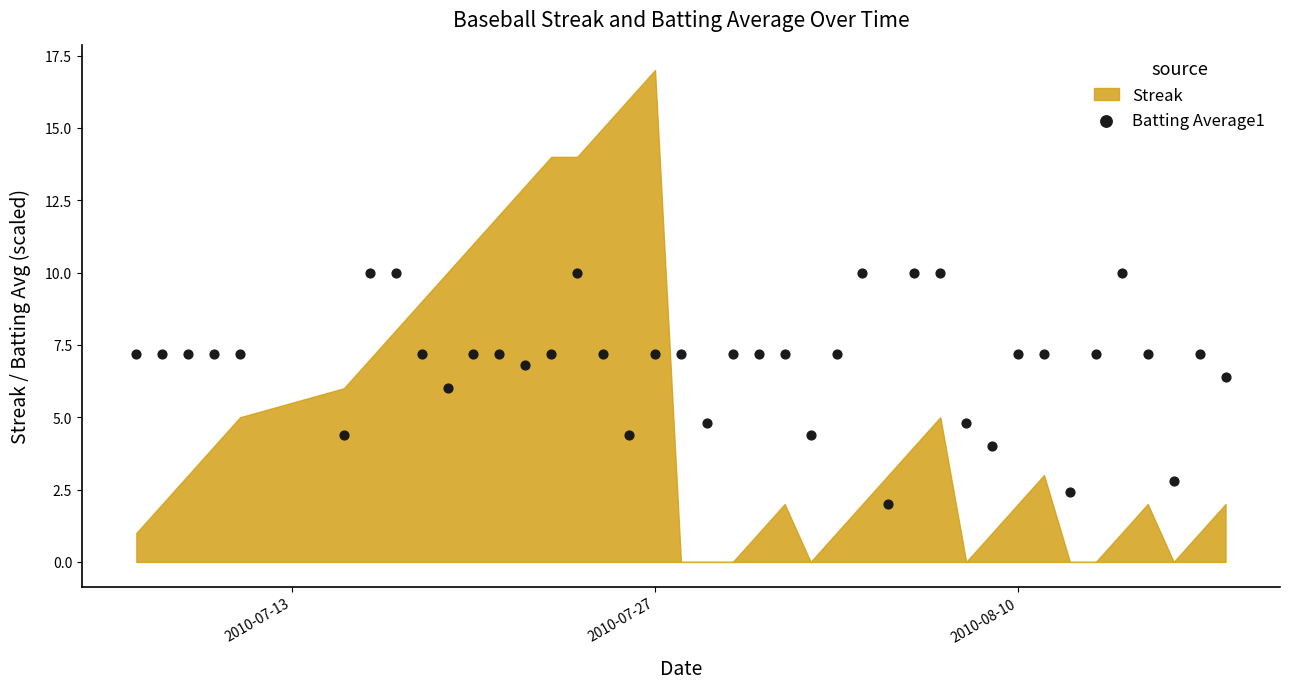

What is the range of X values (max minus min)?

42.0